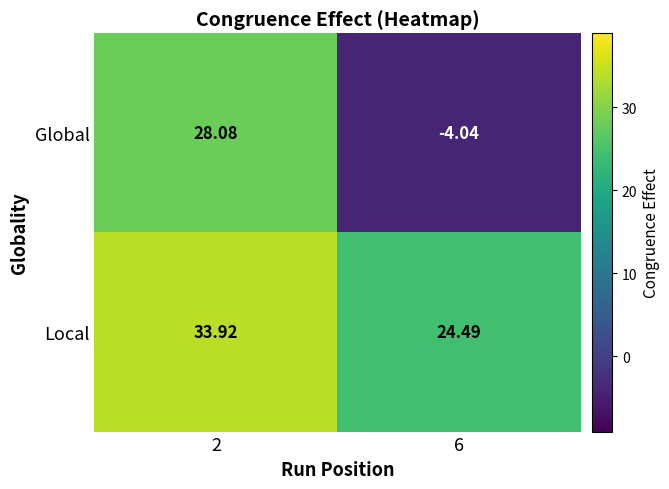

Which series has the largest total across all categories?

Local